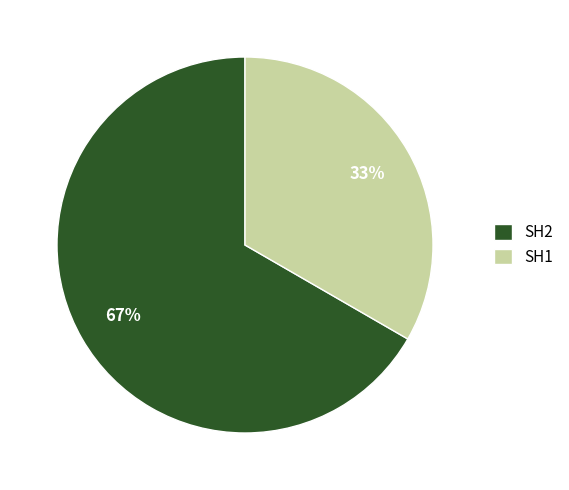

Count the number of slices in the pie.

2